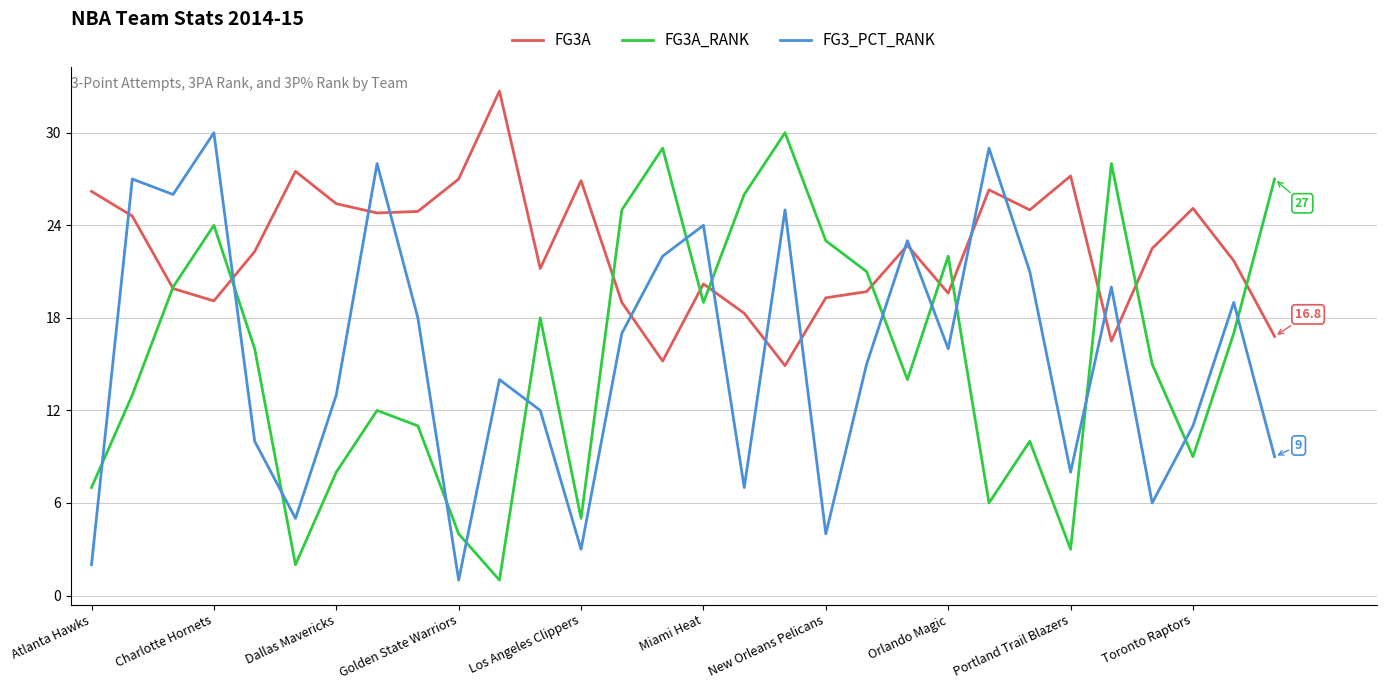

Which series has the largest total across all categories?

FG3A